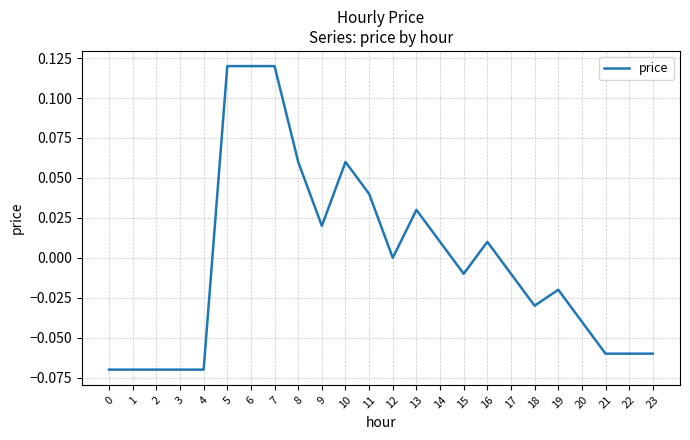

The value at 7 is 0.2. True or false?

False